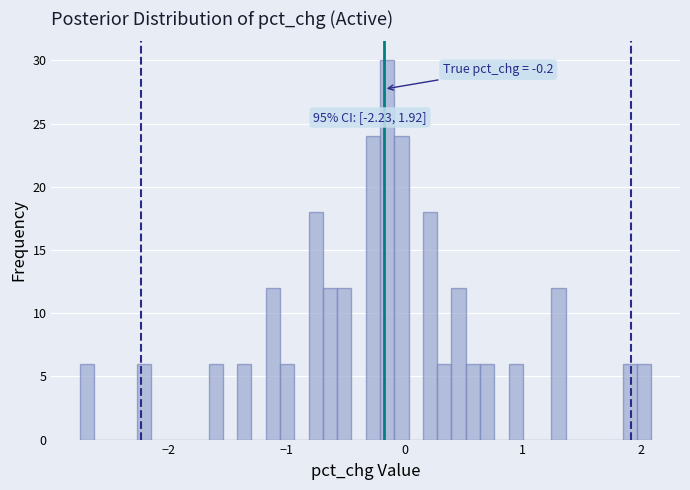

Around what value on the x-axis is the tallest bar? Give the approximate position of its centre, as read against the axis.

-0.1